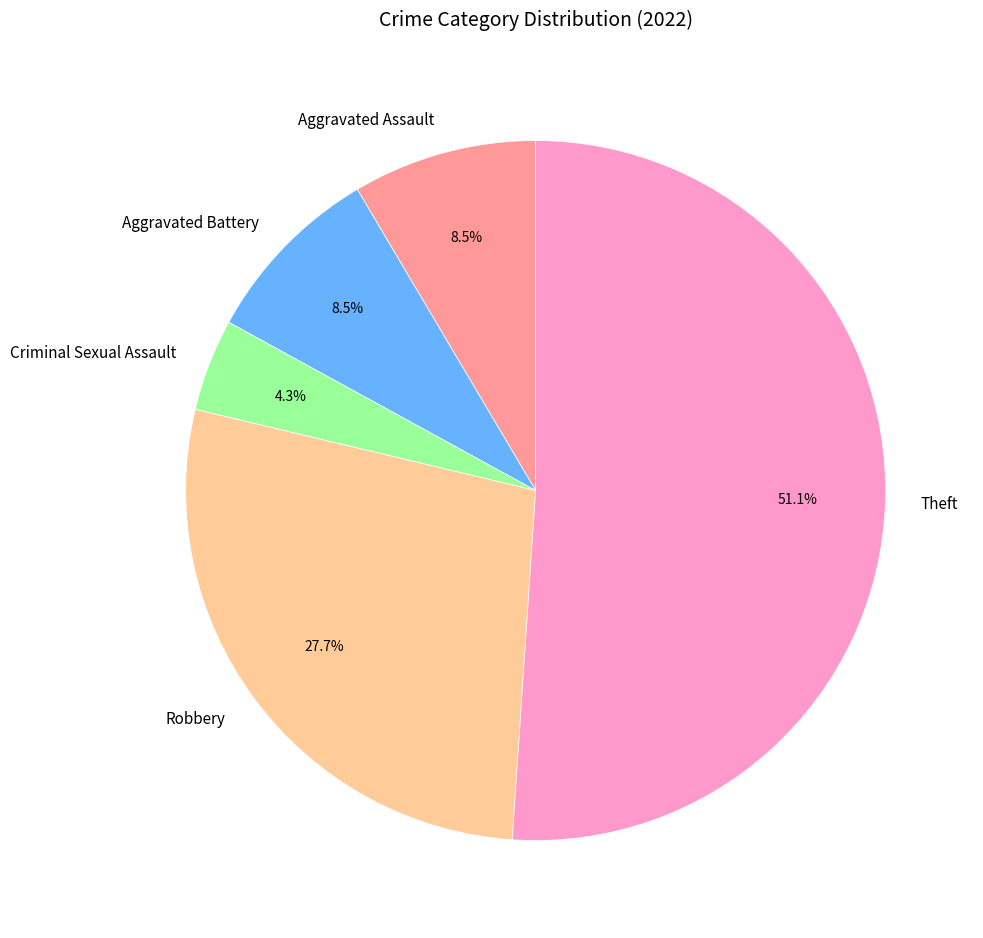

Which category has the smallest portion of the pie?

Criminal Sexual Assault